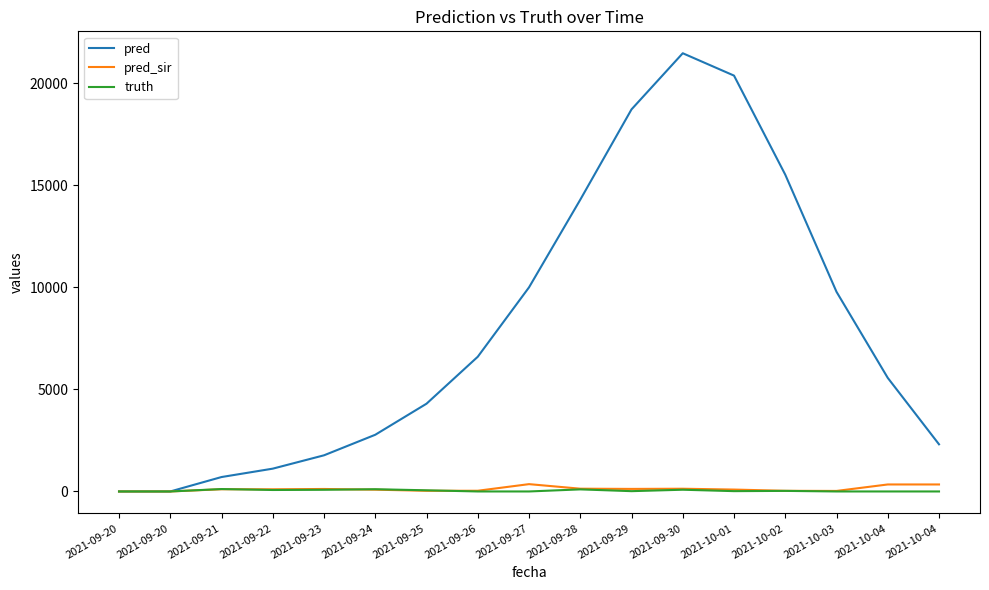

What is the sum of the truth values at 2021-10-02 and 2021-09-26?

28